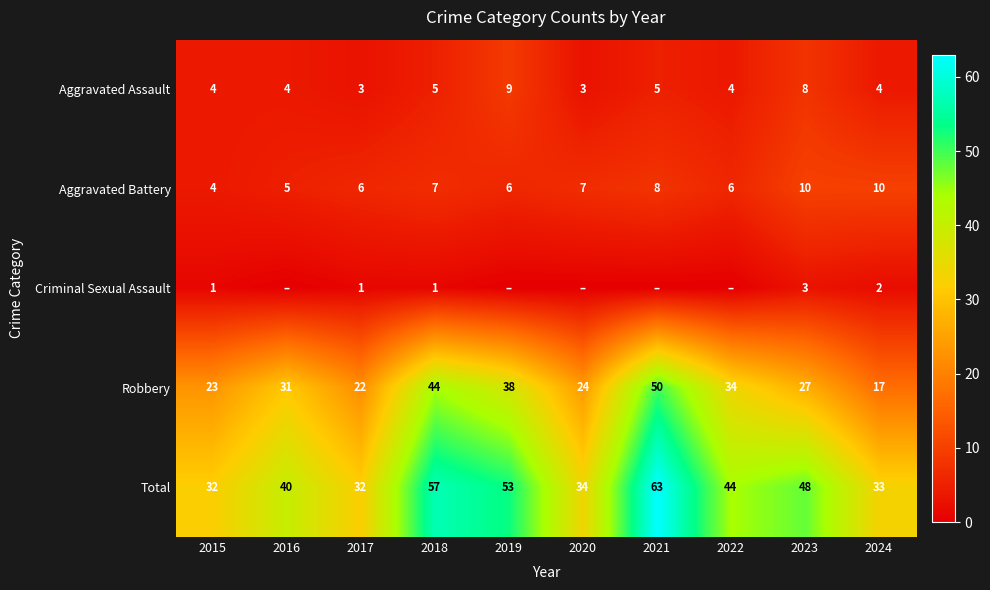

Read the Robbery value at 2018, to the nearest 10.

40